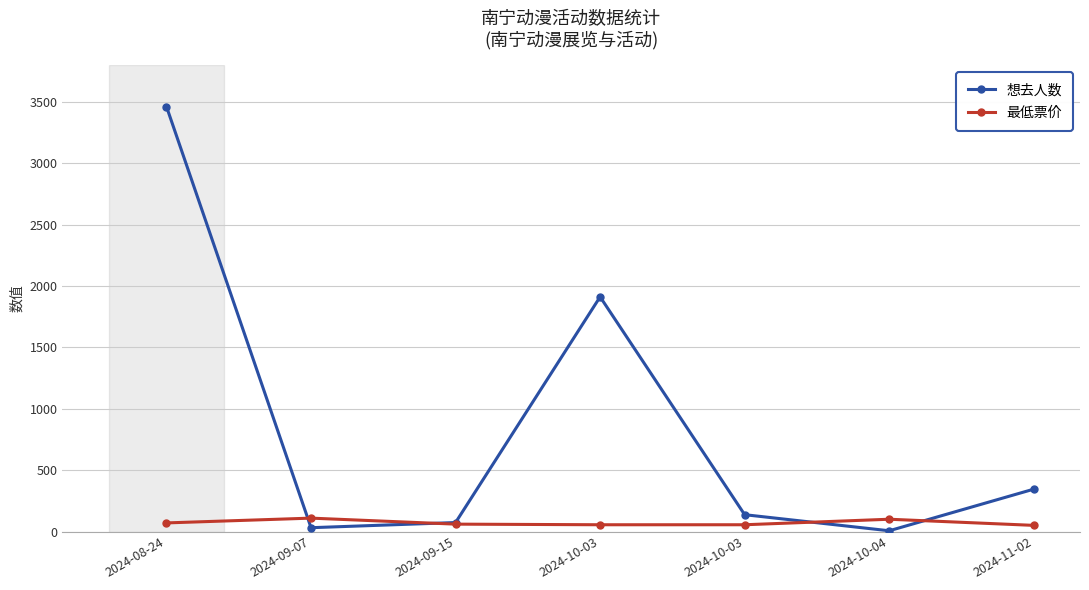

Reading left to right, list all the values displayed in this chart.

想去人数: 2024-08-24=3462	2024-09-07=31	2024-09-15=73	2024-10-03=1912	2024-10-03=137	2024-10-04=6	2024-11-02=345
最低票价: 2024-08-24=70	2024-09-07=109	2024-09-15=60	2024-10-03=55	2024-10-03=55	2024-10-04=100	2024-11-02=50